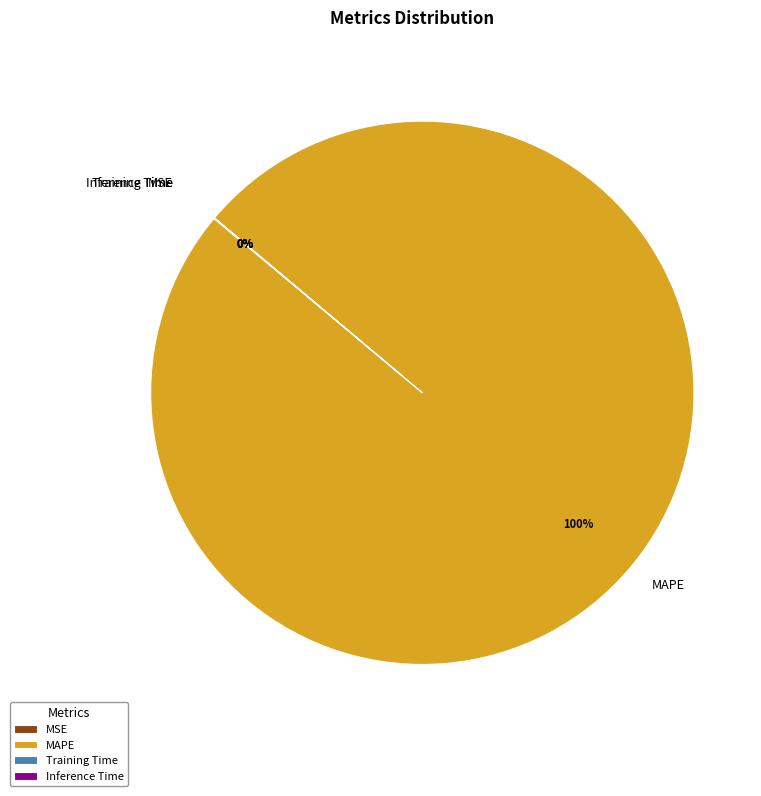

Which category has the biggest portion of the pie?

MAPE